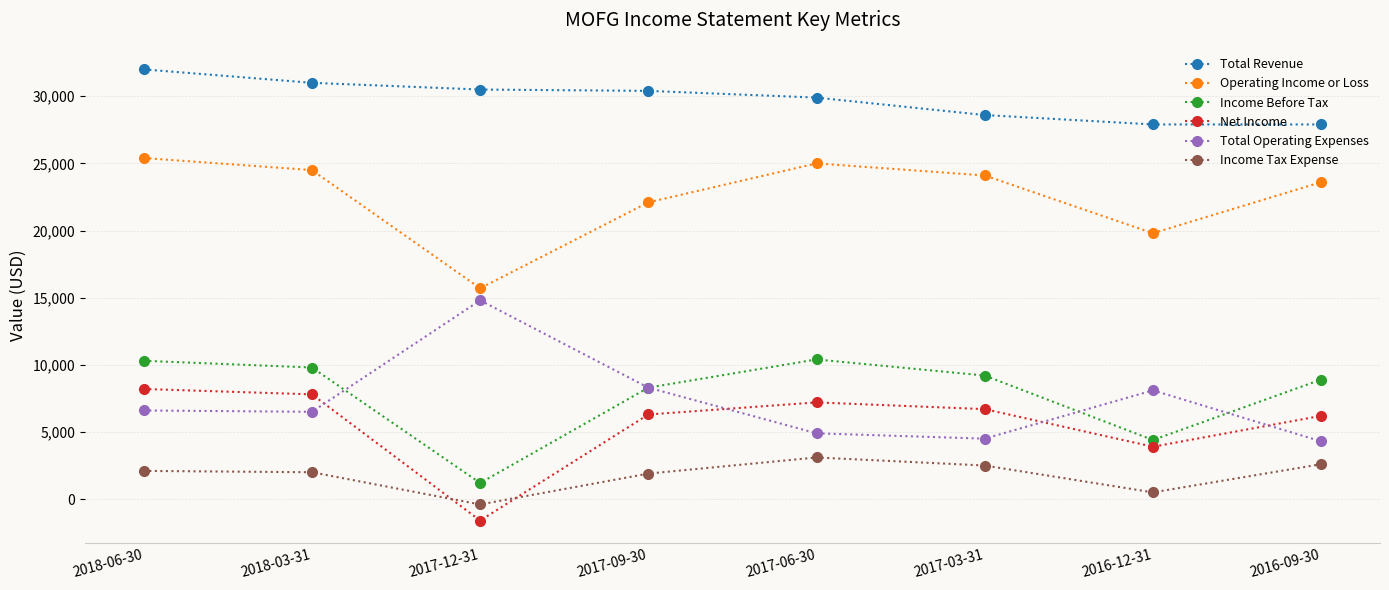

In Income Tax Expense, how many points are higher than both neighbors (excluding endpoints)?

1